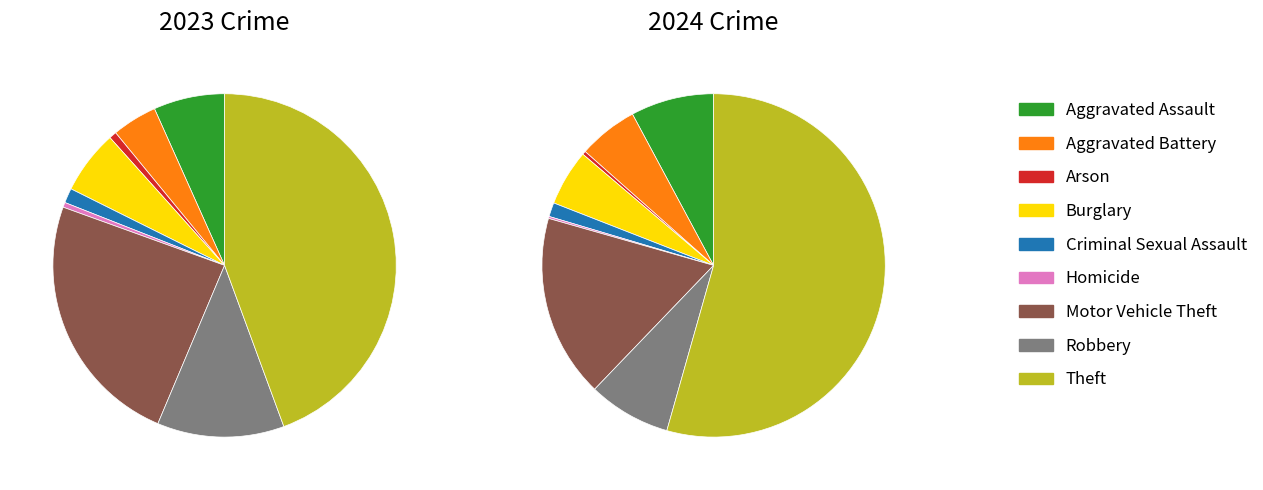

Is it true that 8 is 37% of the pie?

False